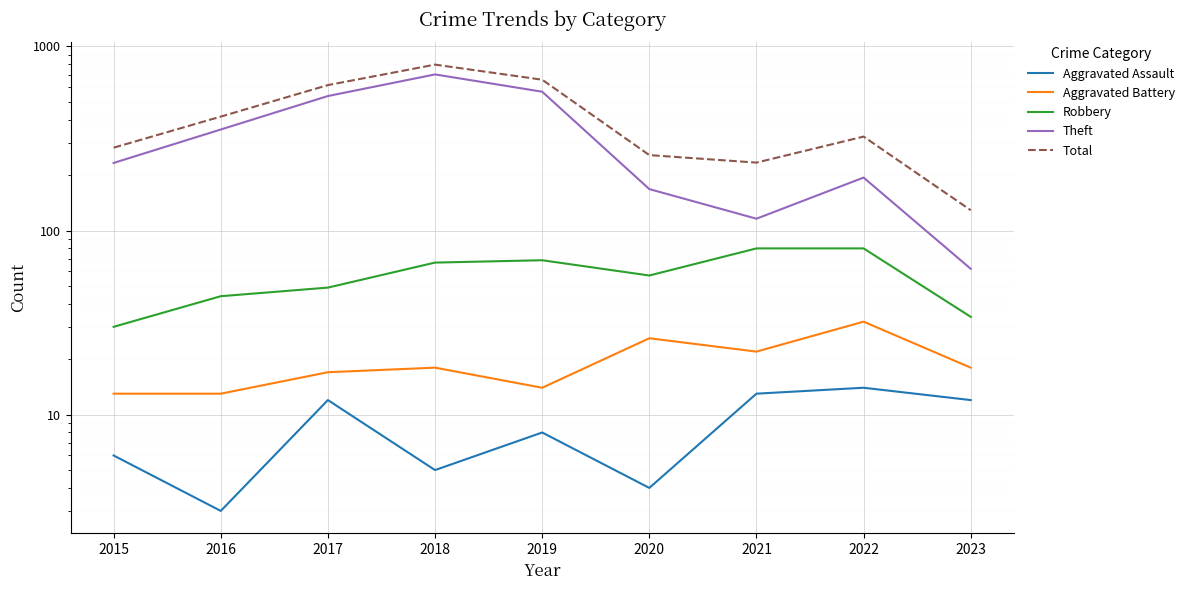

Reading right to left, what are all the values shown in this chart?

Aggravated Assault: 2023=12	2022=14	2021=13	2020=4	2019=8	2018=5	2017=12	2016=3	2015=6
Aggravated Battery: 2023=18	2022=32	2021=22	2020=26	2019=14	2018=18	2017=17	2016=13	2015=13
Robbery: 2023=34	2022=80	2021=80	2020=57	2019=69	2018=67	2017=49	2016=44	2015=30
Theft: 2023=62	2022=194	2021=116	2020=168	2019=568	2018=705	2017=538	2016=354	2015=233
Total: 2023=129	2022=324	2021=234	2020=257	2019=660	2018=797	2017=617	2016=416	2015=282